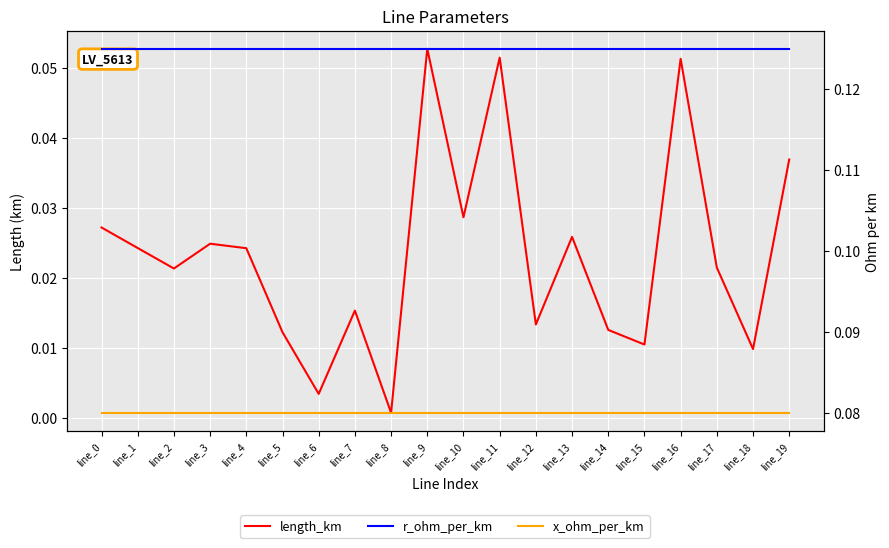

What is the value of the length_km point at the 12th from the left?

0.1